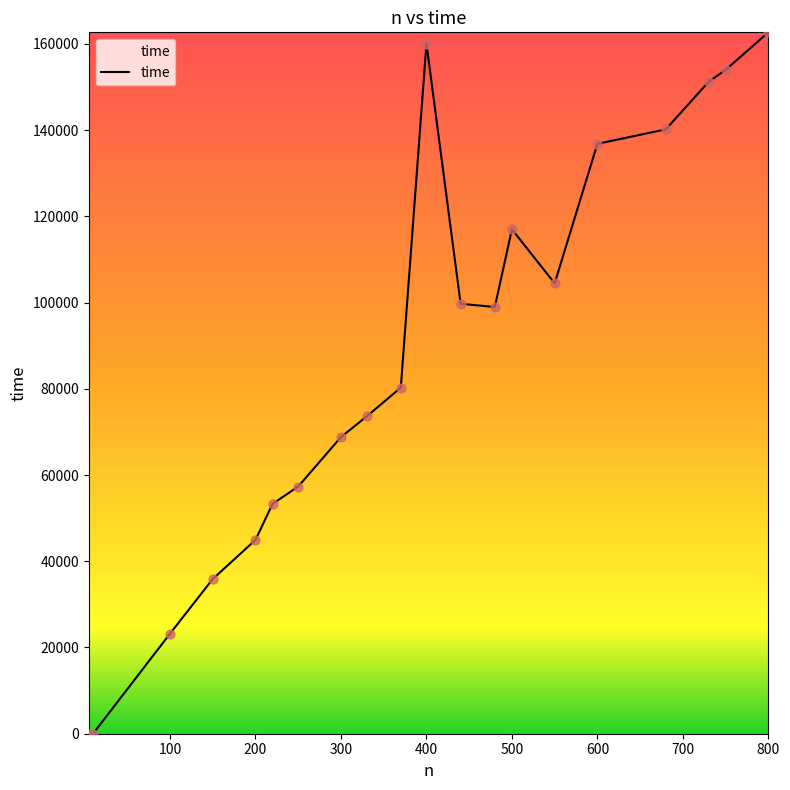

What is the difference between the maximum and minimum values?

162673